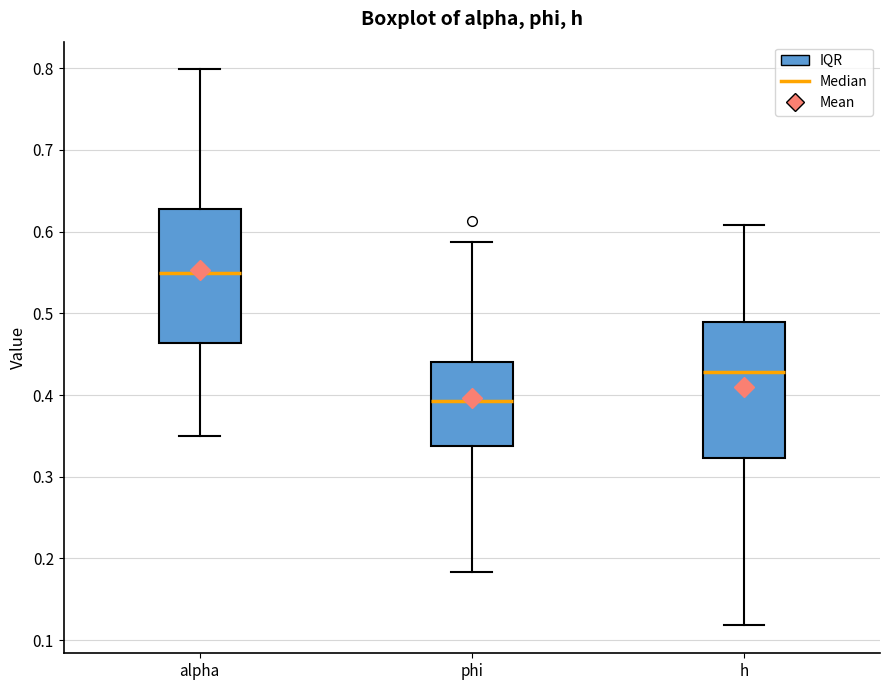

Reading left to right, transcribe this box plot: for each box, give where its median line is, the range the box spans, and where its two whiskers end, as read against the y-axis. The values are not printed on the chart, so give them approximately, as read against the axis.

alpha: median 0.55, box 0.46 to 0.63, whiskers 0.35 to 0.80
phi: median 0.39, box 0.34 to 0.44, whiskers 0.18 to 0.59
h: median 0.43, box 0.32 to 0.49, whiskers 0.12 to 0.61